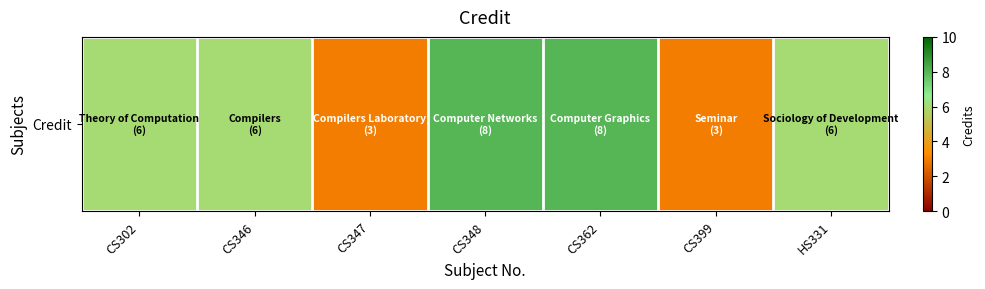

Reading right to left, what are all the values shown in this chart?

6	3	8	8	3	6	6